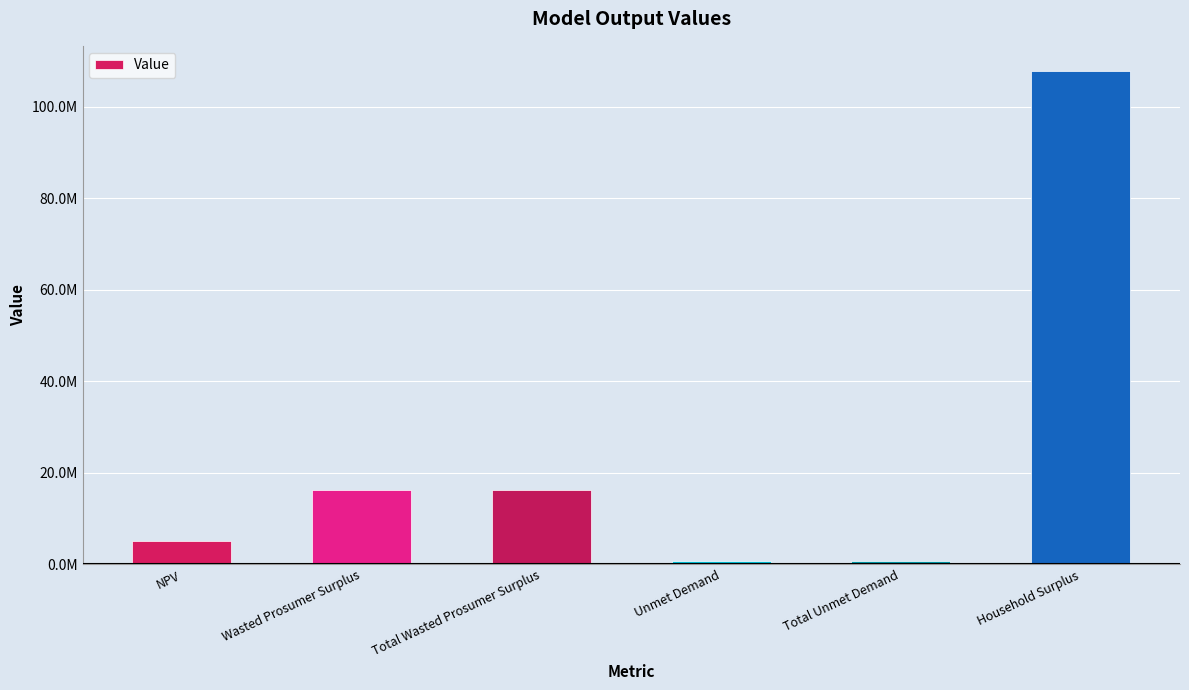

Rank the categories by value from highest to lowest.

Household Surplus, Wasted Prosumer Surplus, Total Wasted Prosumer Surplus, NPV, Unmet Demand, Total Unmet Demand